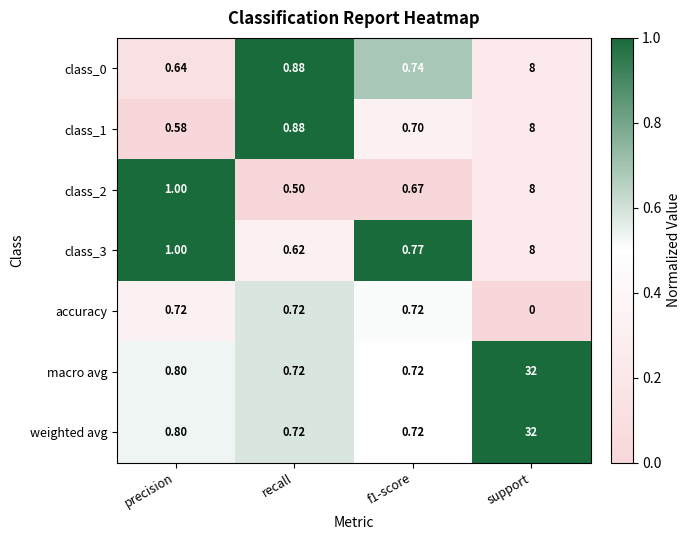

Which label corresponds to the smallest value in the chart?

support